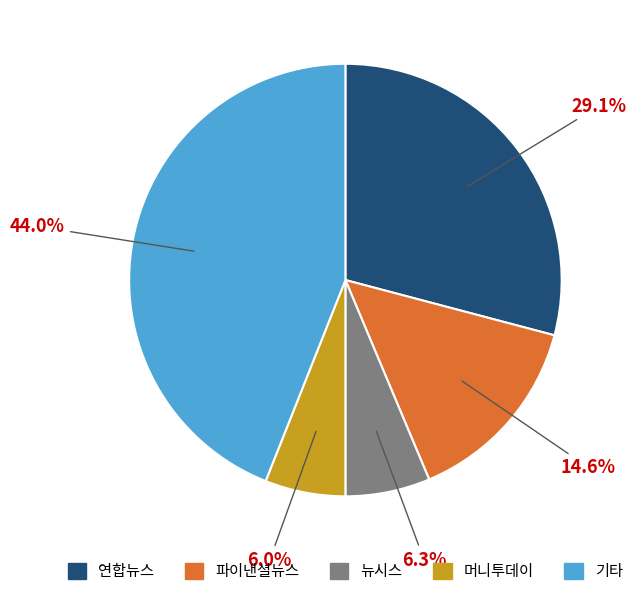

Which slice is the largest?

기타